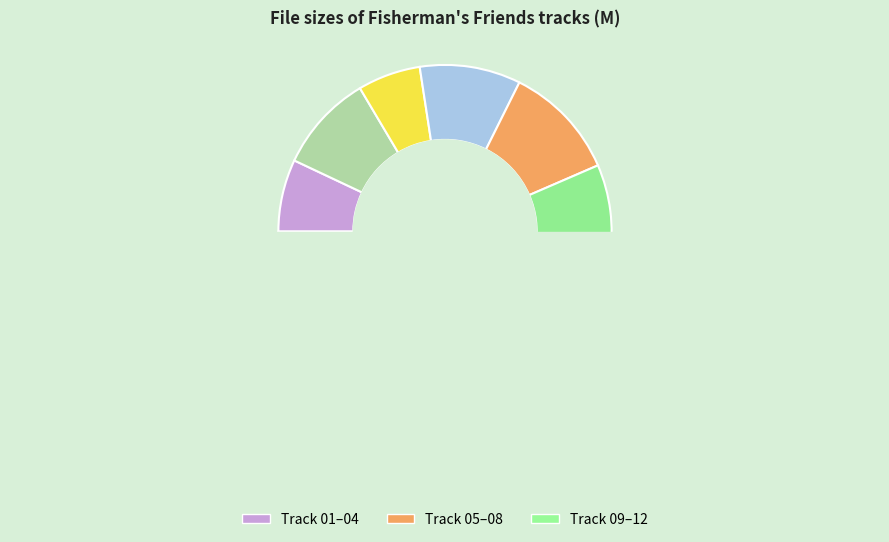

Which category has the biggest portion of the pie?

Track 05